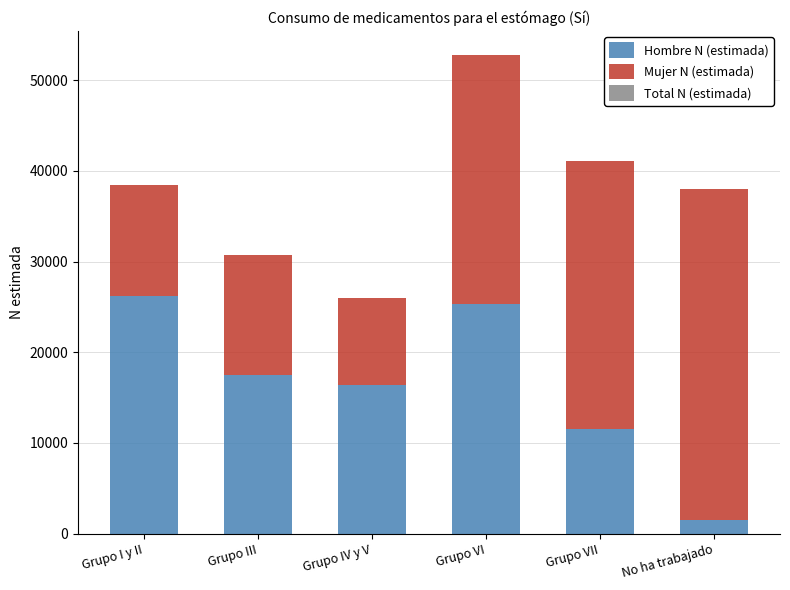

Is it true that Hombre N (estimada) equals 37755 at Grupo I y II?

False